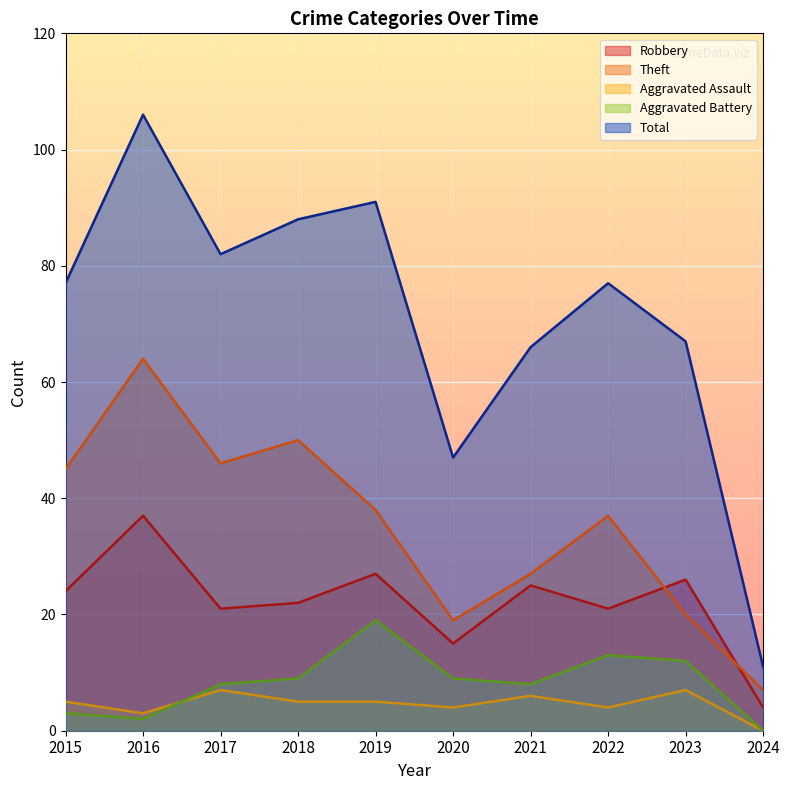

Which label corresponds to the largest value in the chart?

2016